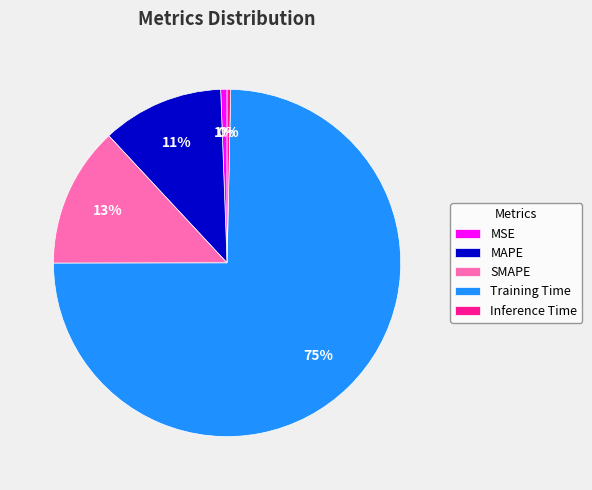

Which slice represents more than half of the pie?

Training Time